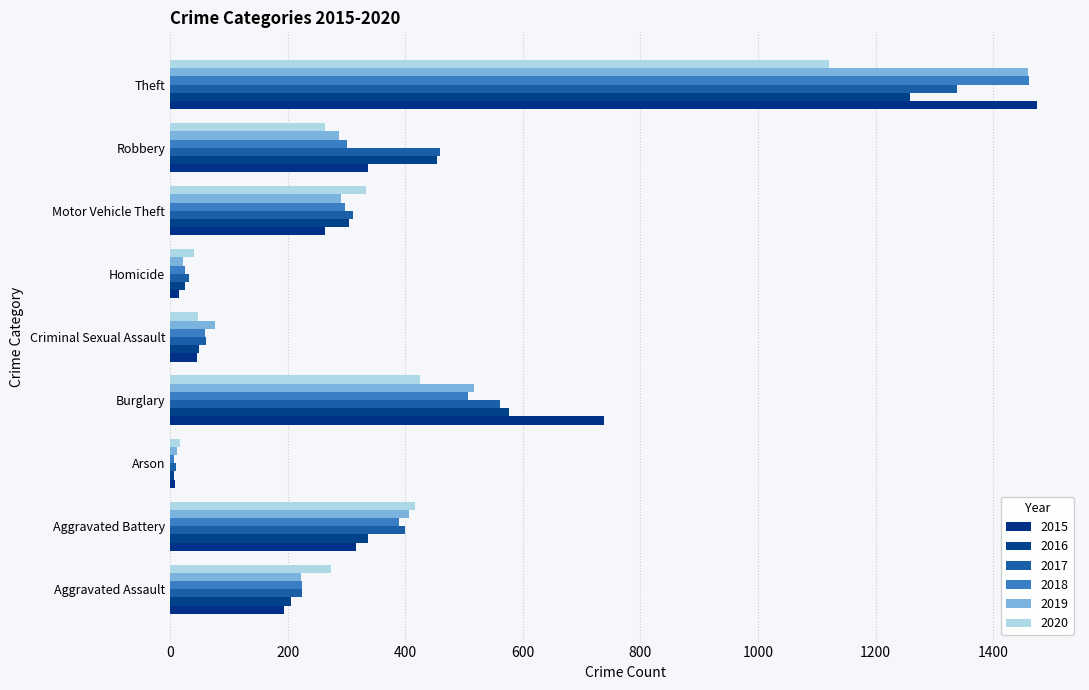

Which has a higher value, Motor Vehicle Theft or Arson?

Motor Vehicle Theft